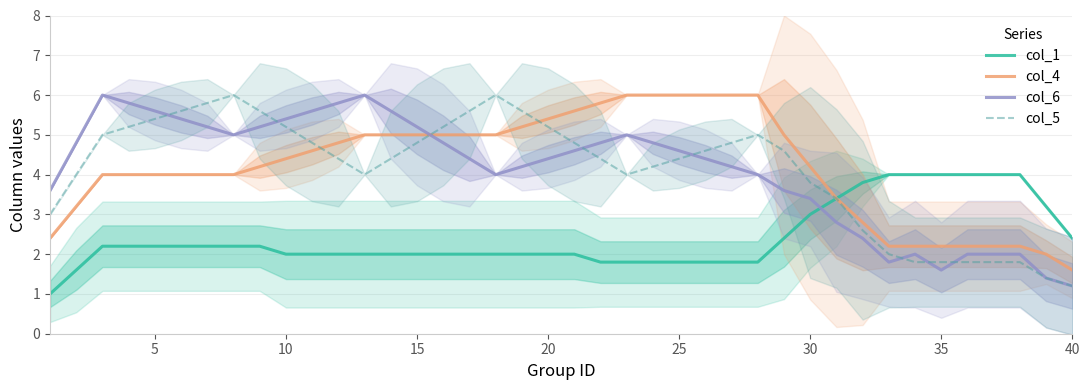

How many series are shown in this chart?

4